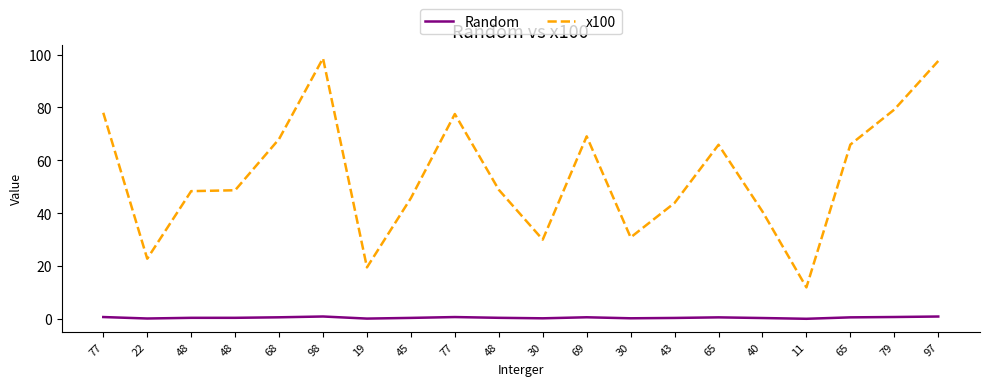

True or false: Random and x100 intersect in this chart.

False